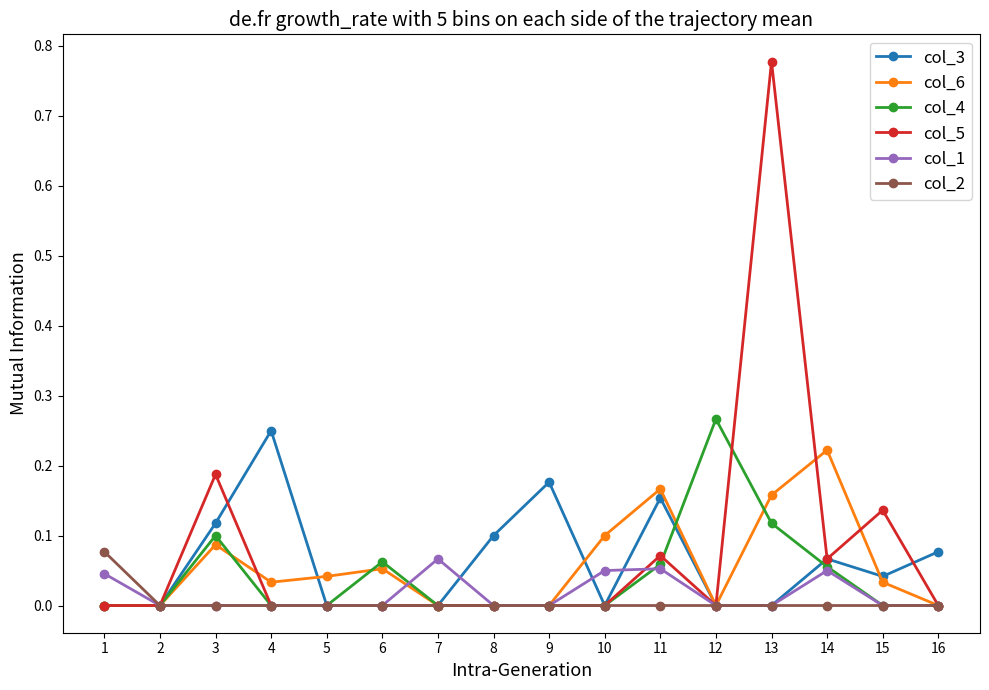

True or false: col_5 has more than 1 points higher than both neighbors.

True